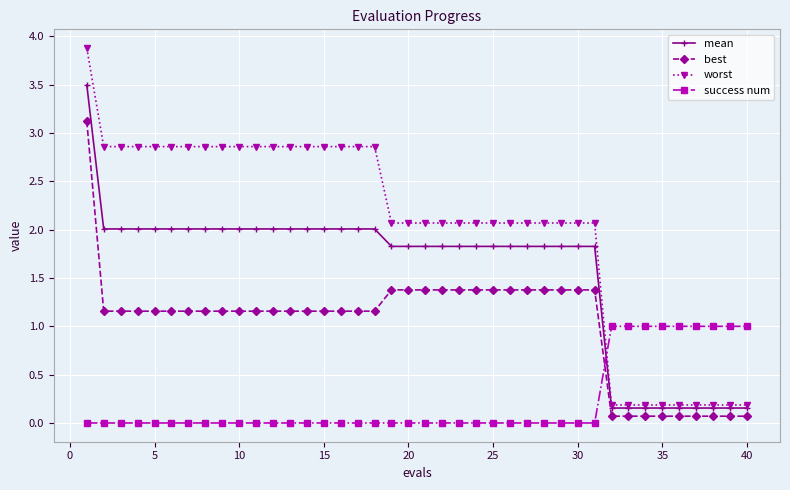

List the series in order of their overall mean, highest first.

worst, mean, best, success num